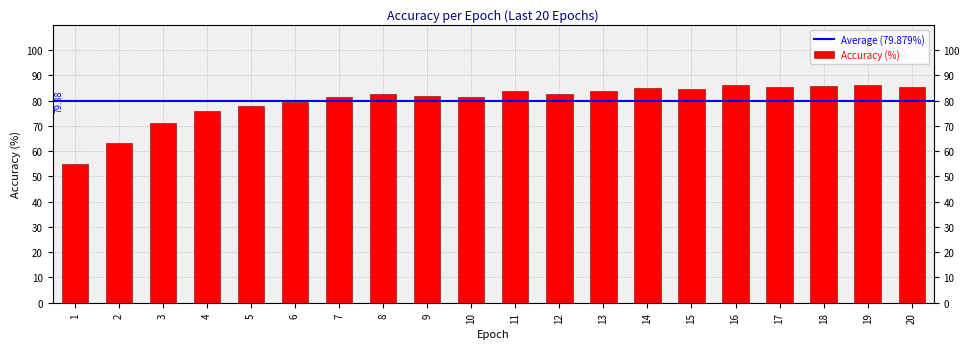

What is the value of the 17th bar from the left?

85.4